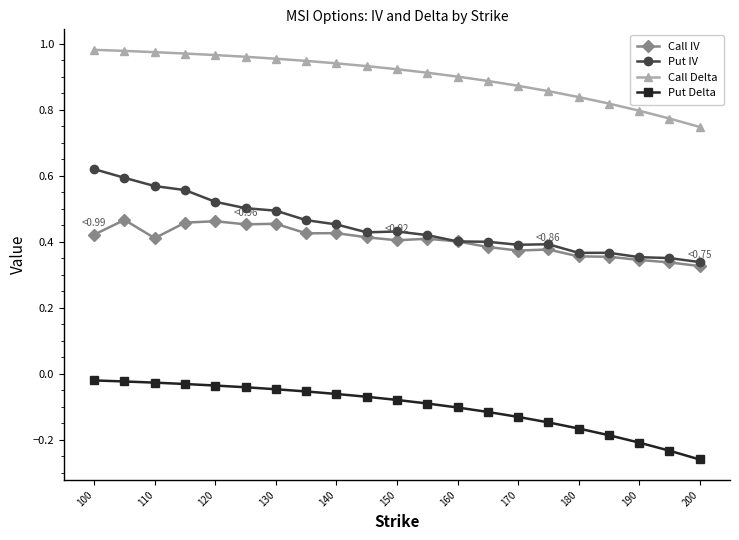

At how many categories does at least one series exceed 0?

21